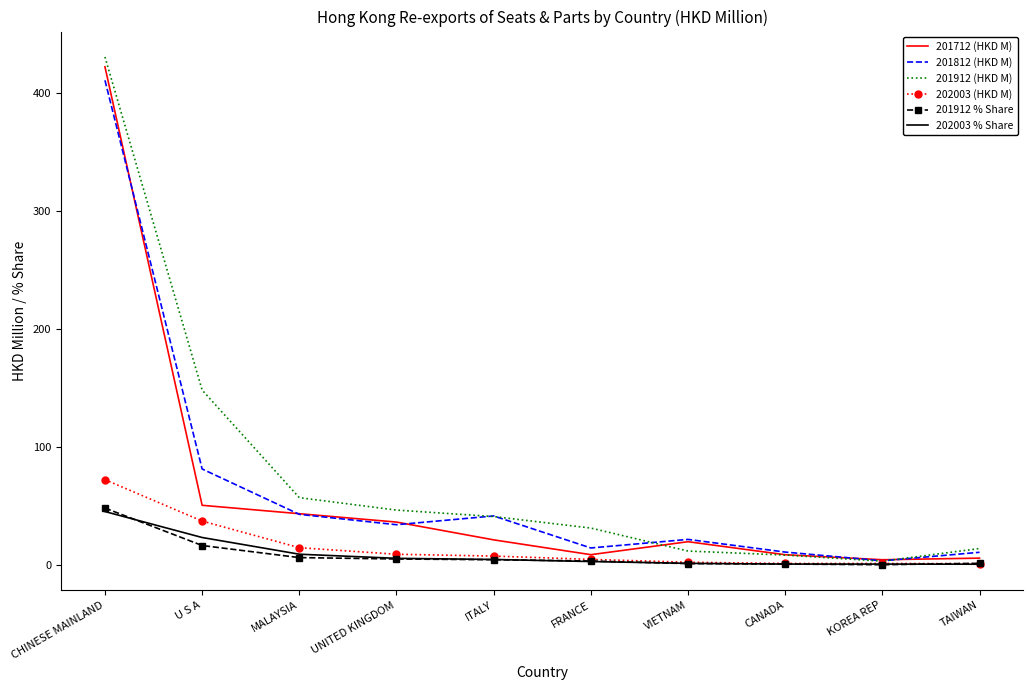

At which category is the sum across all series the highest?

CHINESE MAINLAND